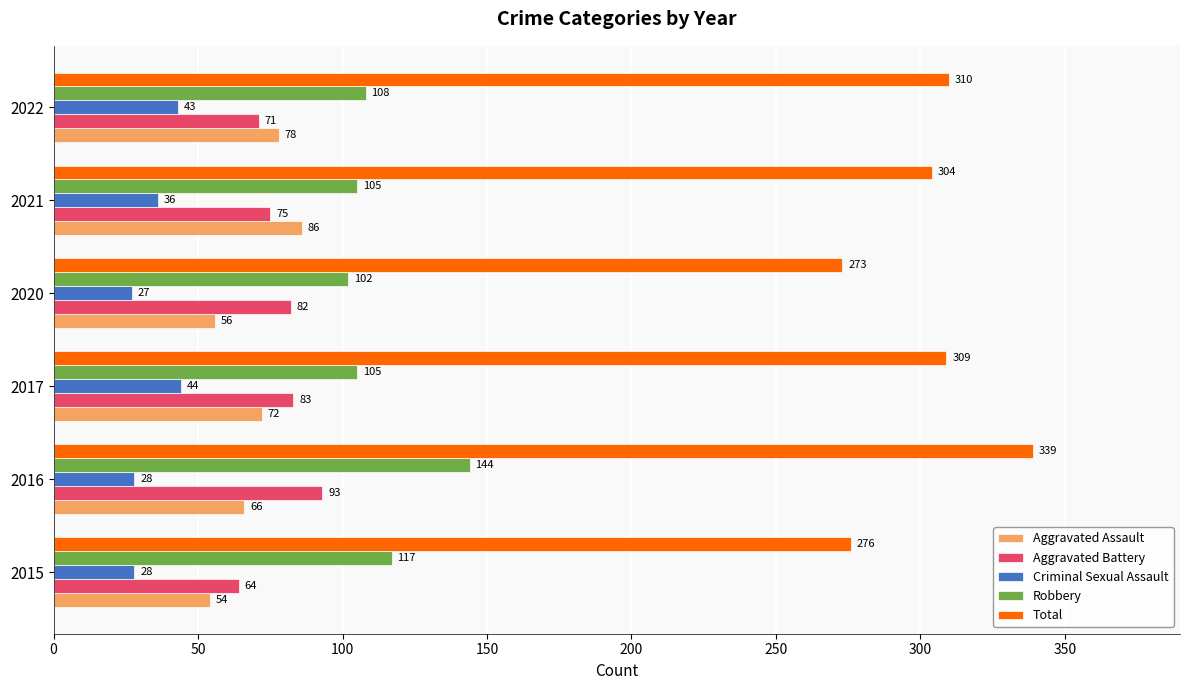

What is the smallest value displayed?

27